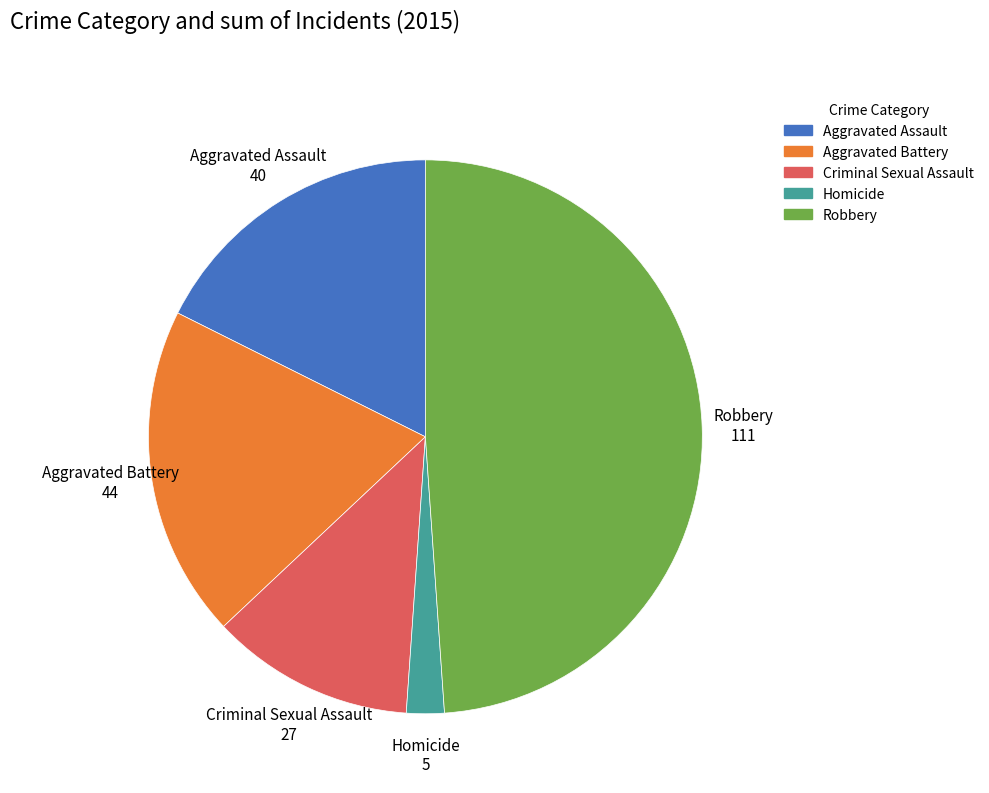

Does Homicide represent more than half of the total?

No